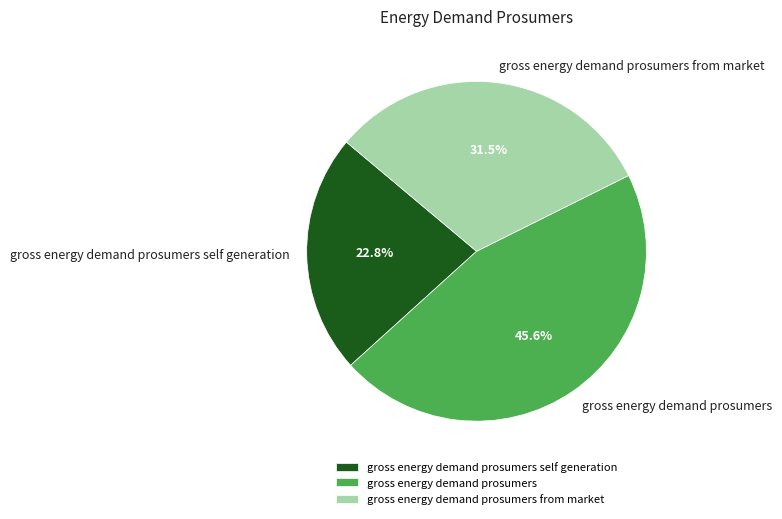

Between gross energy demand prosumers self generation and gross energy demand prosumers from market, which is larger?

gross energy demand prosumers from market